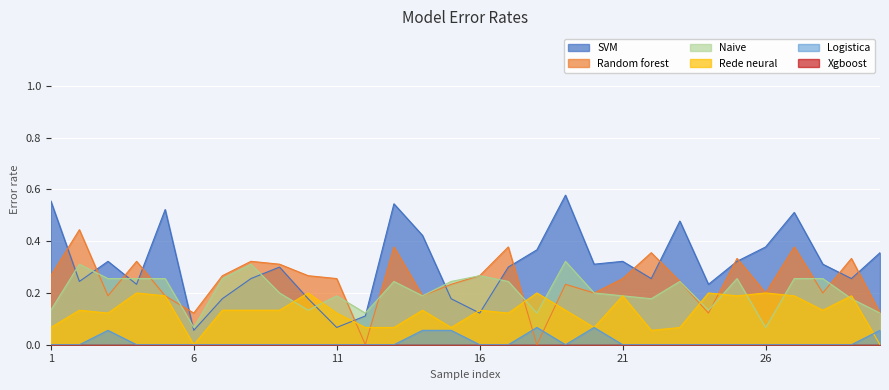

Which series has the widest spread of values?

SVM